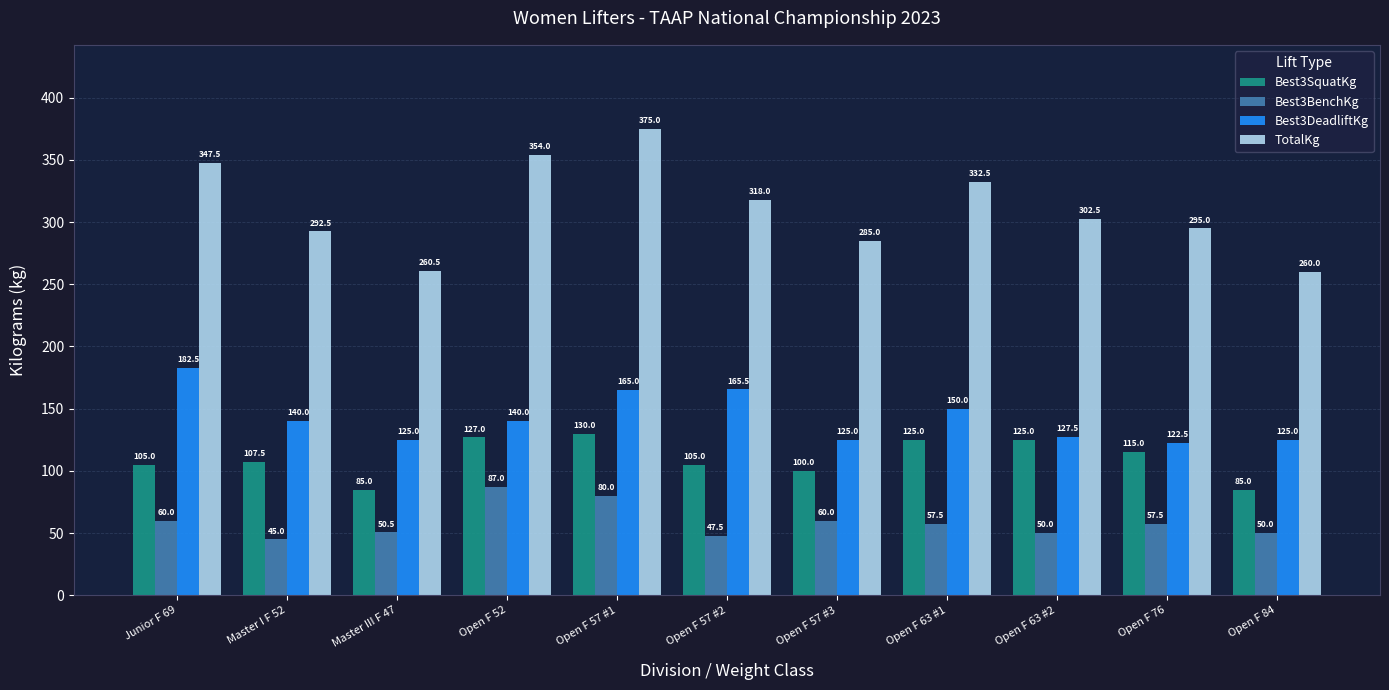

What is the difference between the Best3SquatKg values at Open F 63 #1 and Open F 57 #3?

25.0